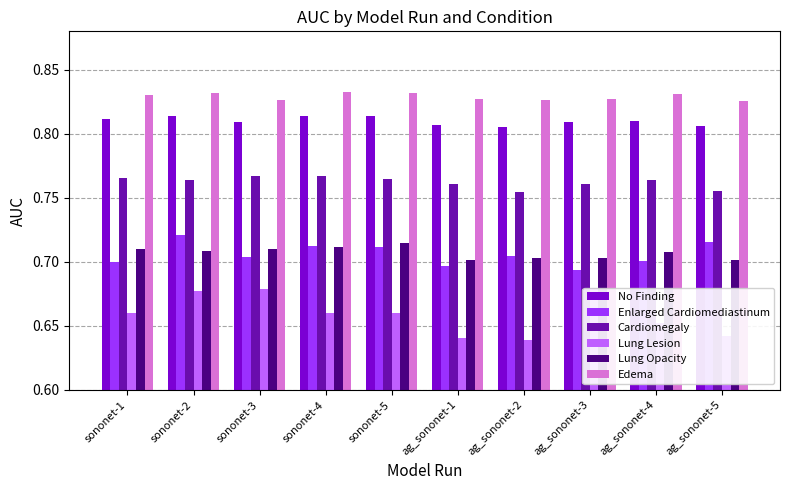

Reading right to left, transcribe all the data shown in this chart.

No Finding: 0.8	0.8	0.8	0.8	0.8	0.8	0.8	0.8	0.8	0.8
Enlarged Cardiomediastinum: 0.7	0.7	0.7	0.7	0.7	0.7	0.7	0.7	0.7	0.7
Cardiomegaly: 0.8	0.8	0.8	0.8	0.8	0.8	0.8	0.8	0.8	0.8
Lung Lesion: 0.6	0.7	0.7	0.6	0.6	0.7	0.7	0.7	0.7	0.7
Lung Opacity: 0.7	0.7	0.7	0.7	0.7	0.7	0.7	0.7	0.7	0.7
Edema: 0.8	0.8	0.8	0.8	0.8	0.8	0.8	0.8	0.8	0.8